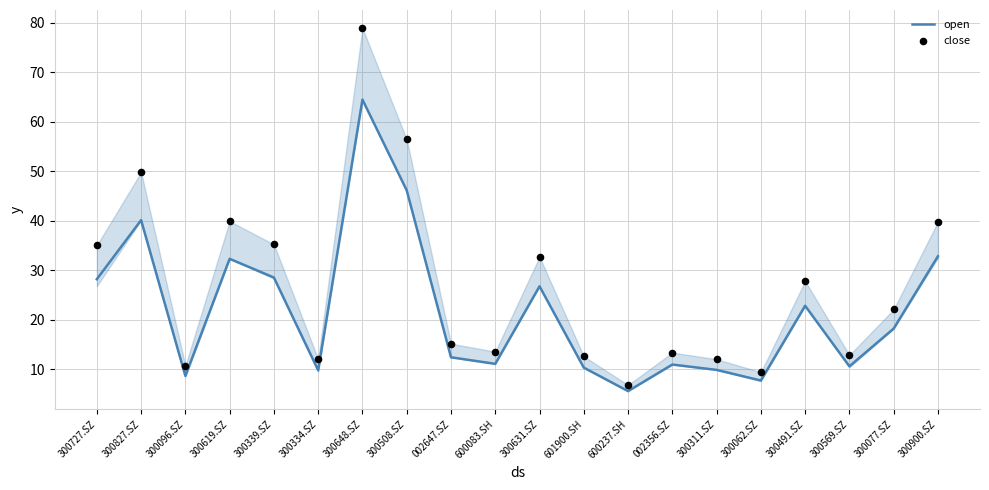

Which series contains the highest Y value?

close